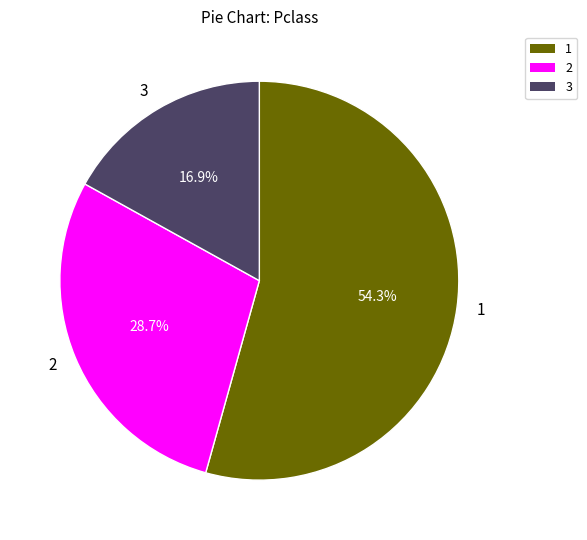

How many slices are in this pie chart?

3